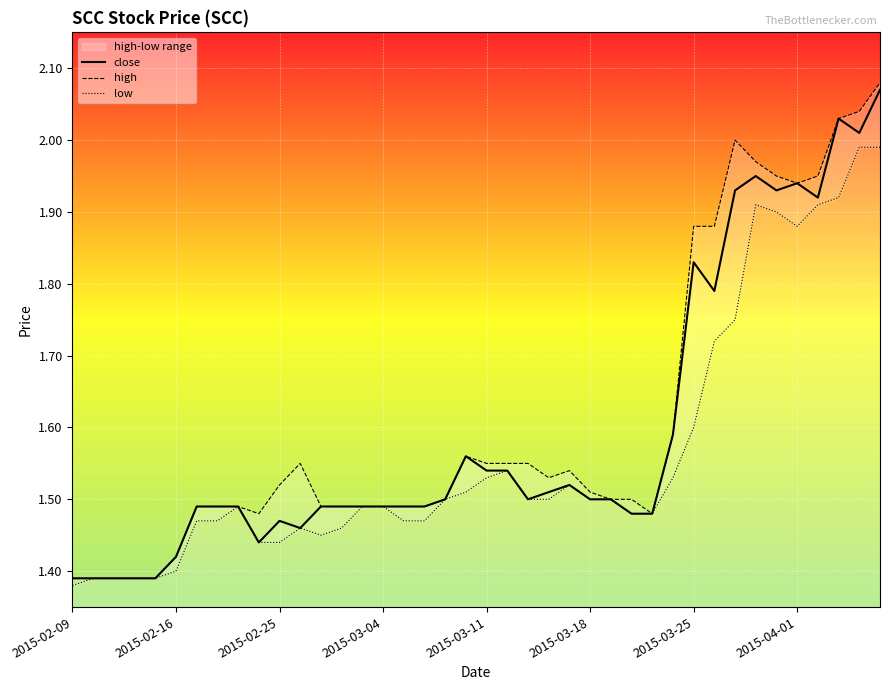

What is the total value across all series at 26?

4.5